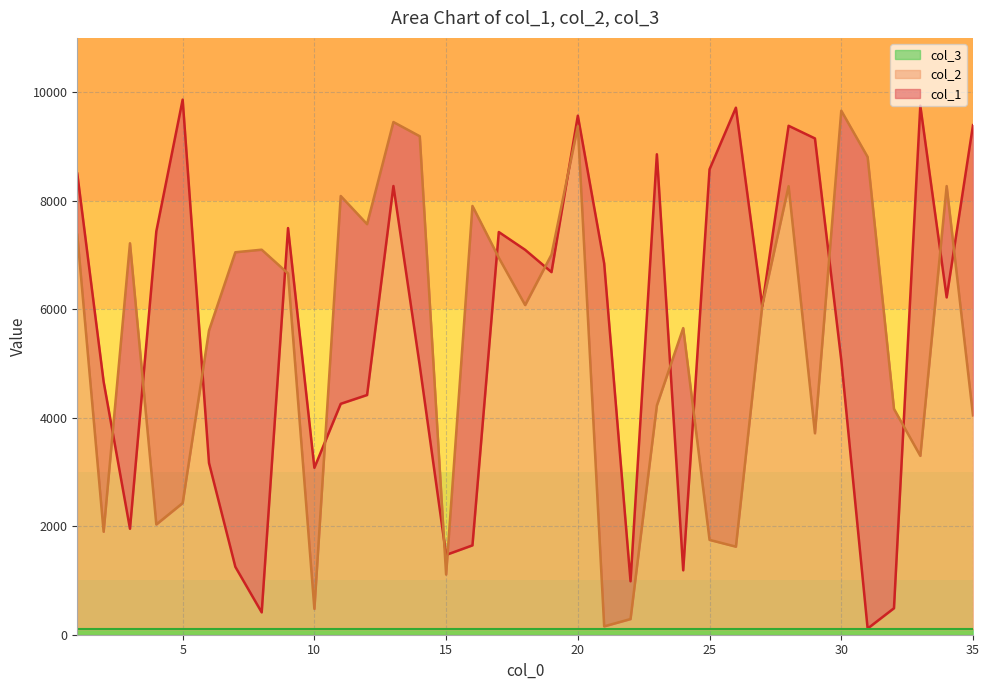

Which has a higher value, 32 or 30?

30